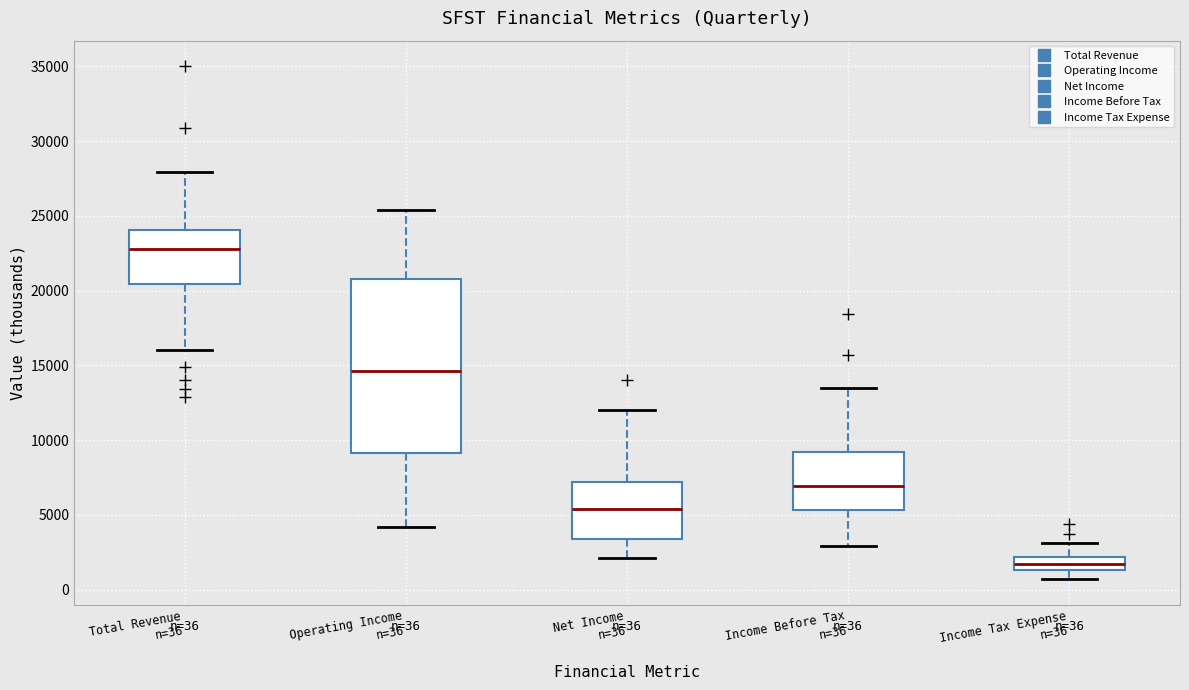

Which box is the tallest, from its lower edge to its upper edge?

Operating Income n=36